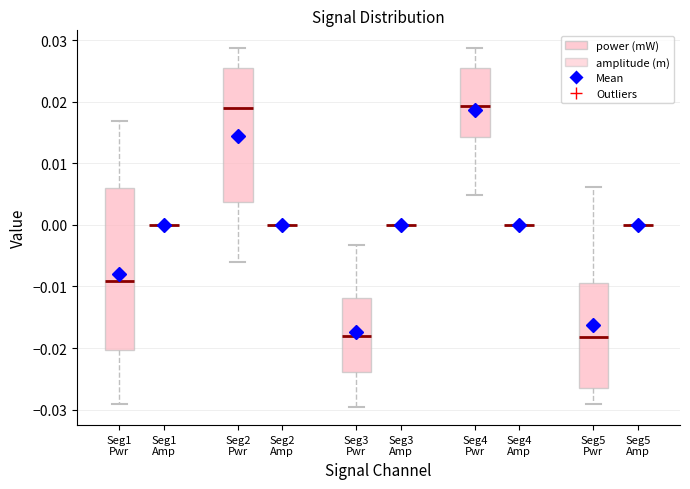

Where does the lower whisker of the box for Seg3 Pwr end on the y-axis? The values are not printed on the chart, so give them approximately, as read against the axis.

-0.030